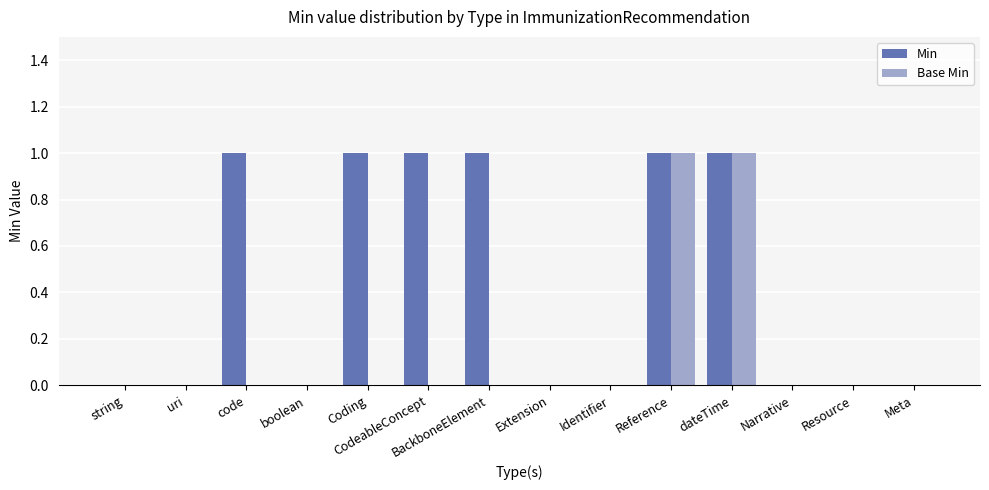

How many data points does each series have?

14